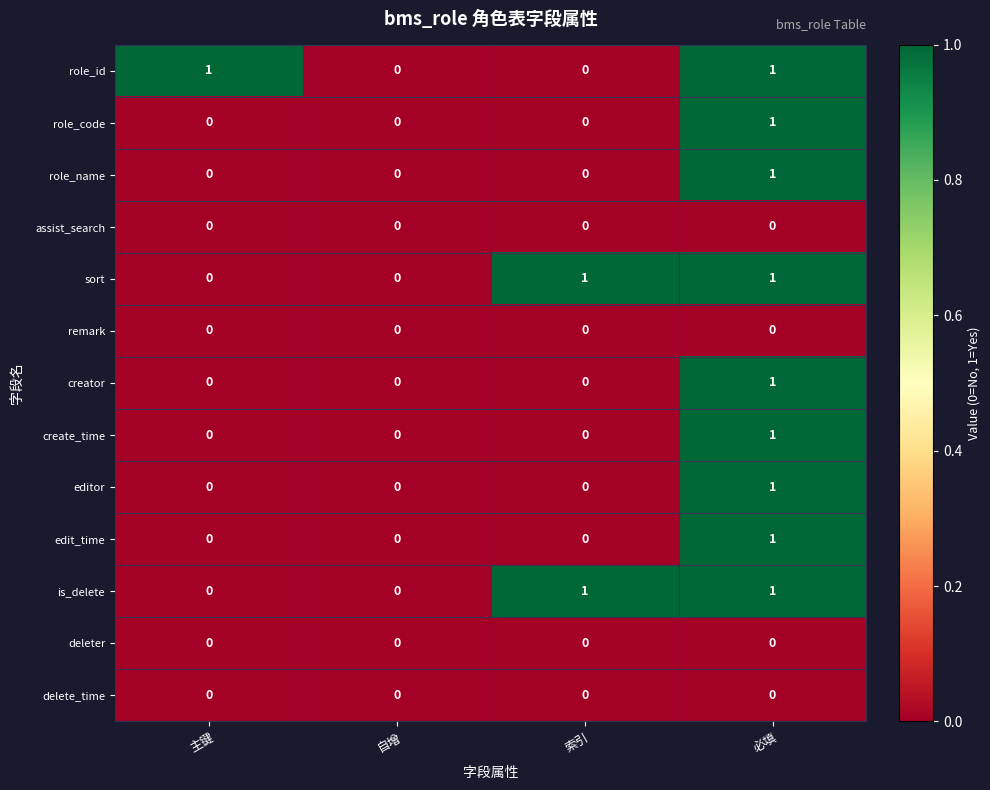

Count the sort values in the range 0 to 1.

4